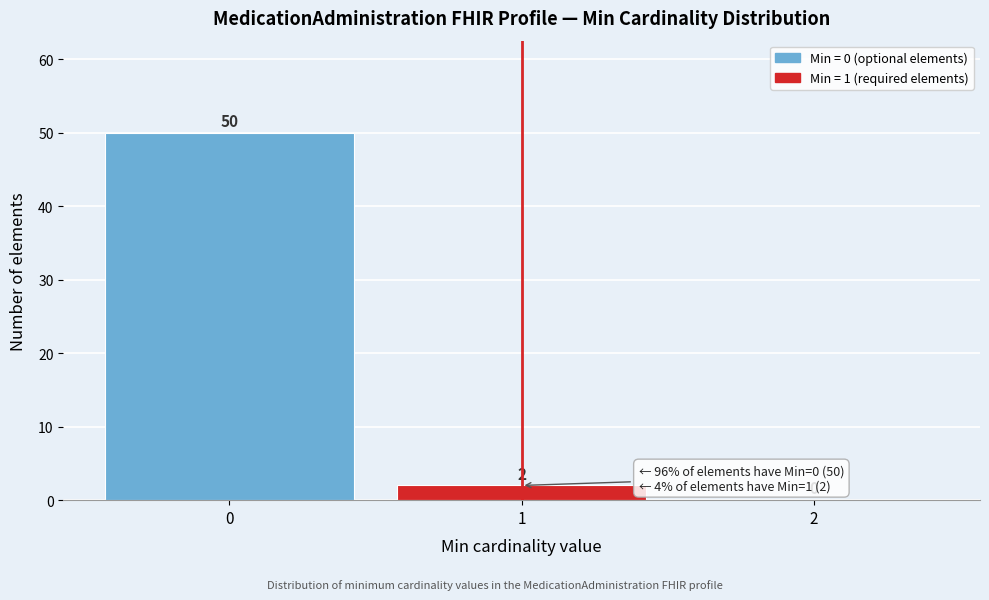

Over which range of the x-axis is the bar tallest?

-0.5 to 0.5